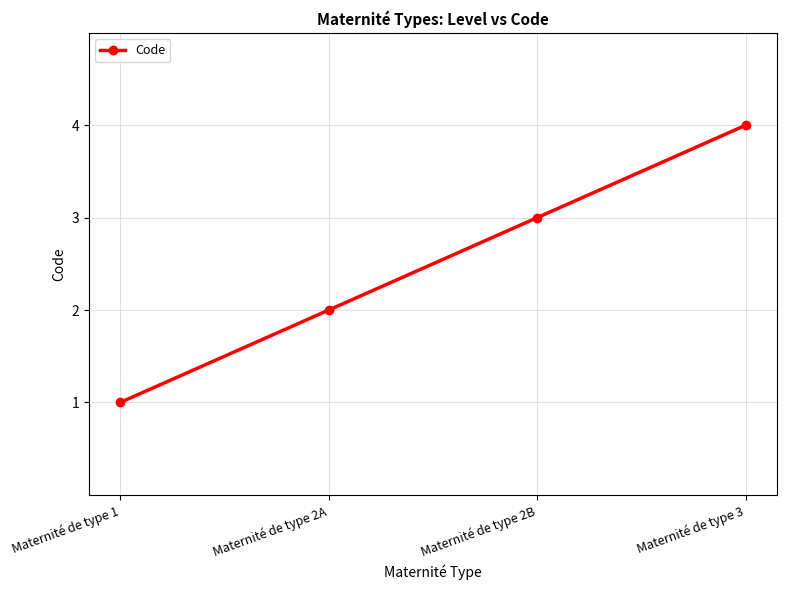

Is this an area chart (filled region under the line)?

No